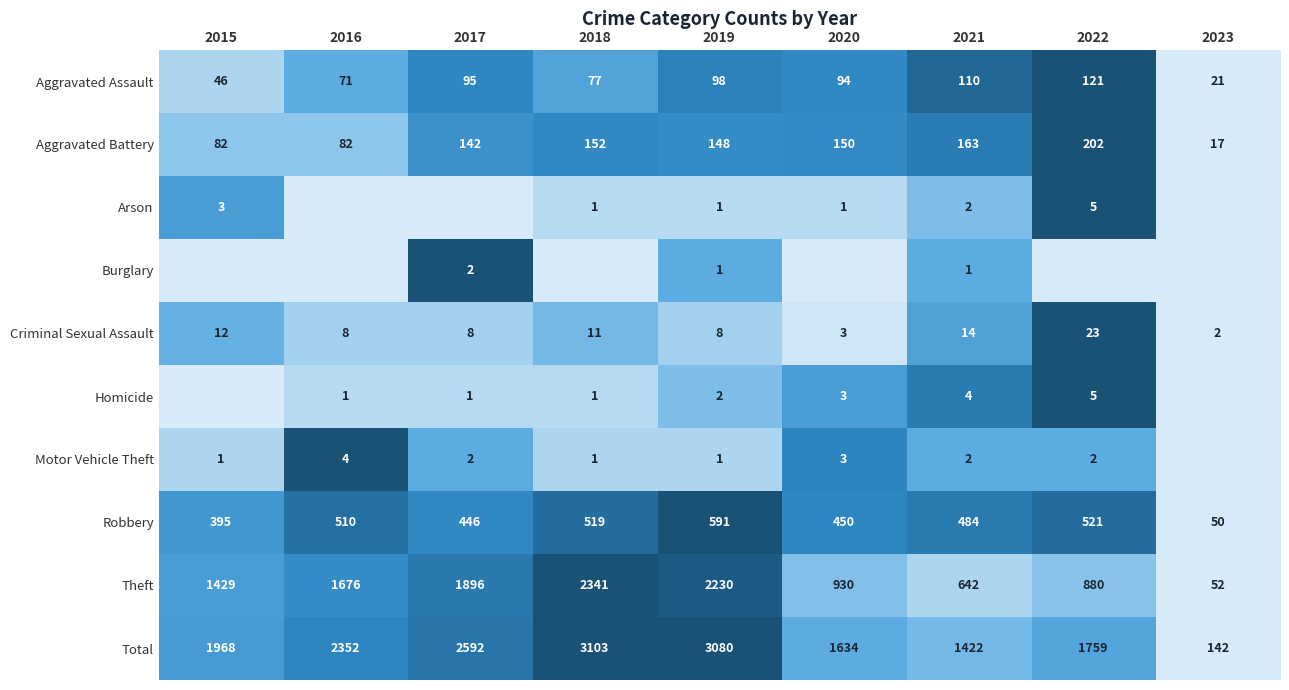

Read the Robbery value at 2018, to the nearest 10.

520